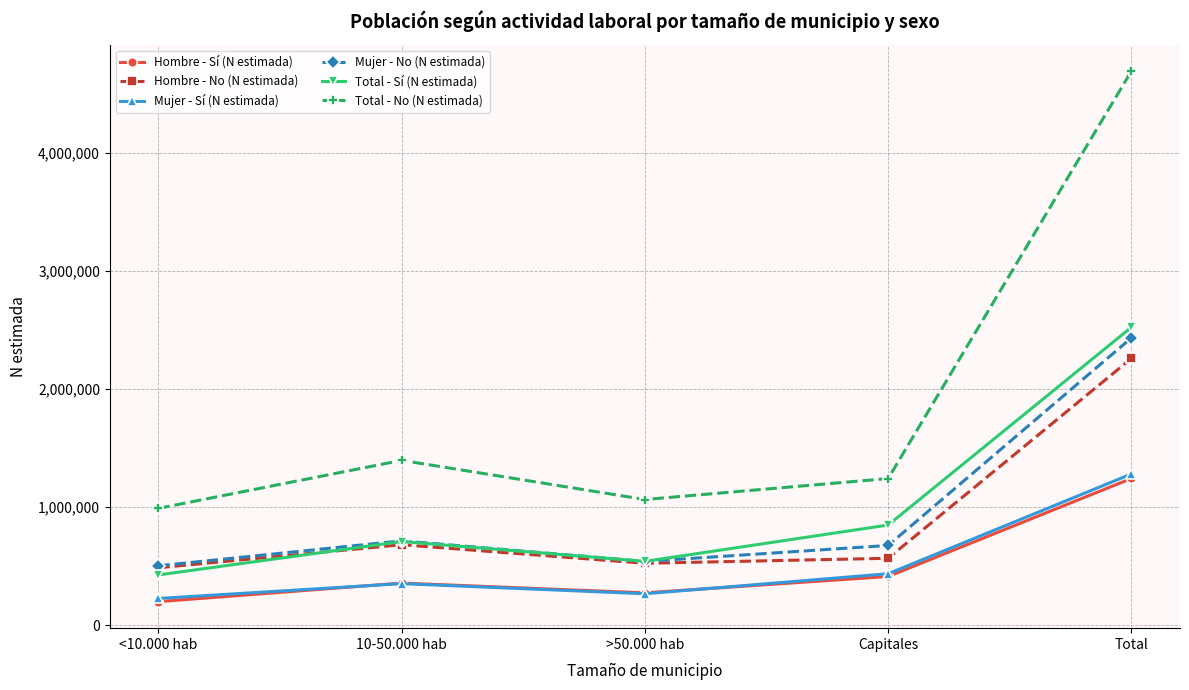

At how many categories does at least one series exceed 4404993?

1